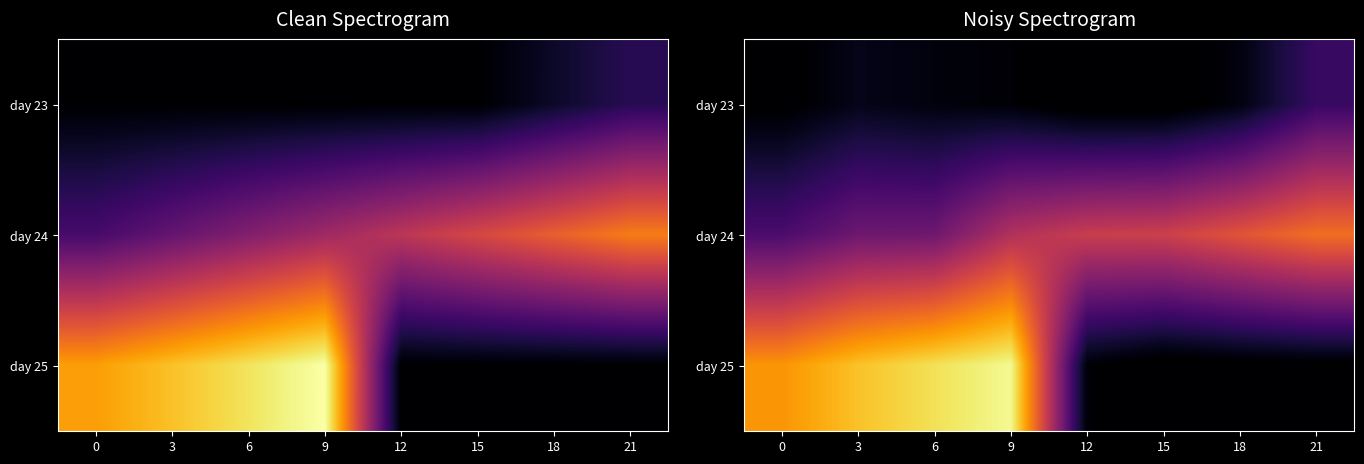

At which category does the chart reach its peak across all series?

9